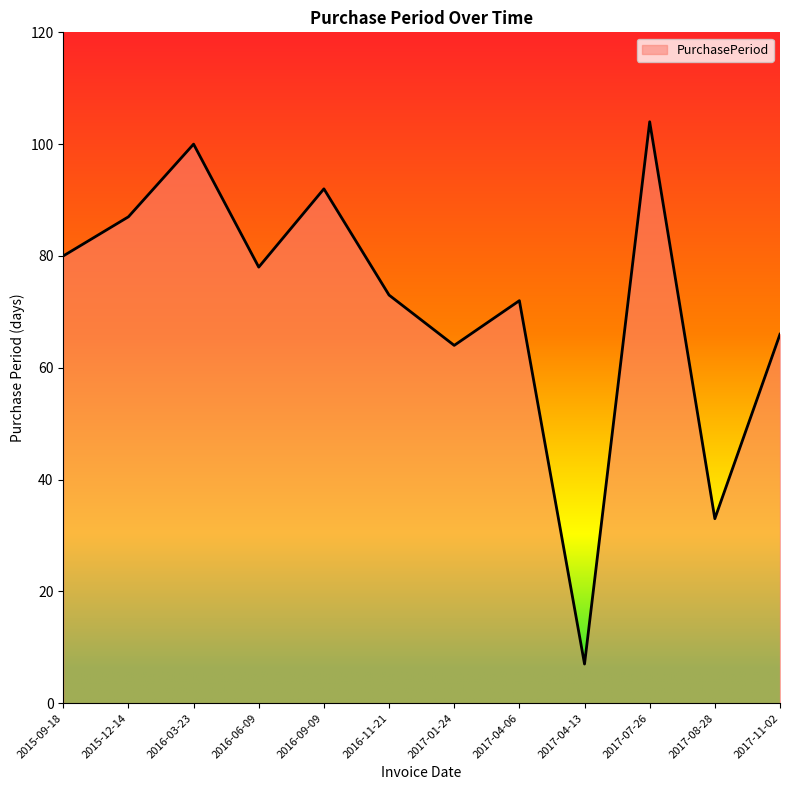

True or false: there are more than 1 points higher than both neighbors.

True